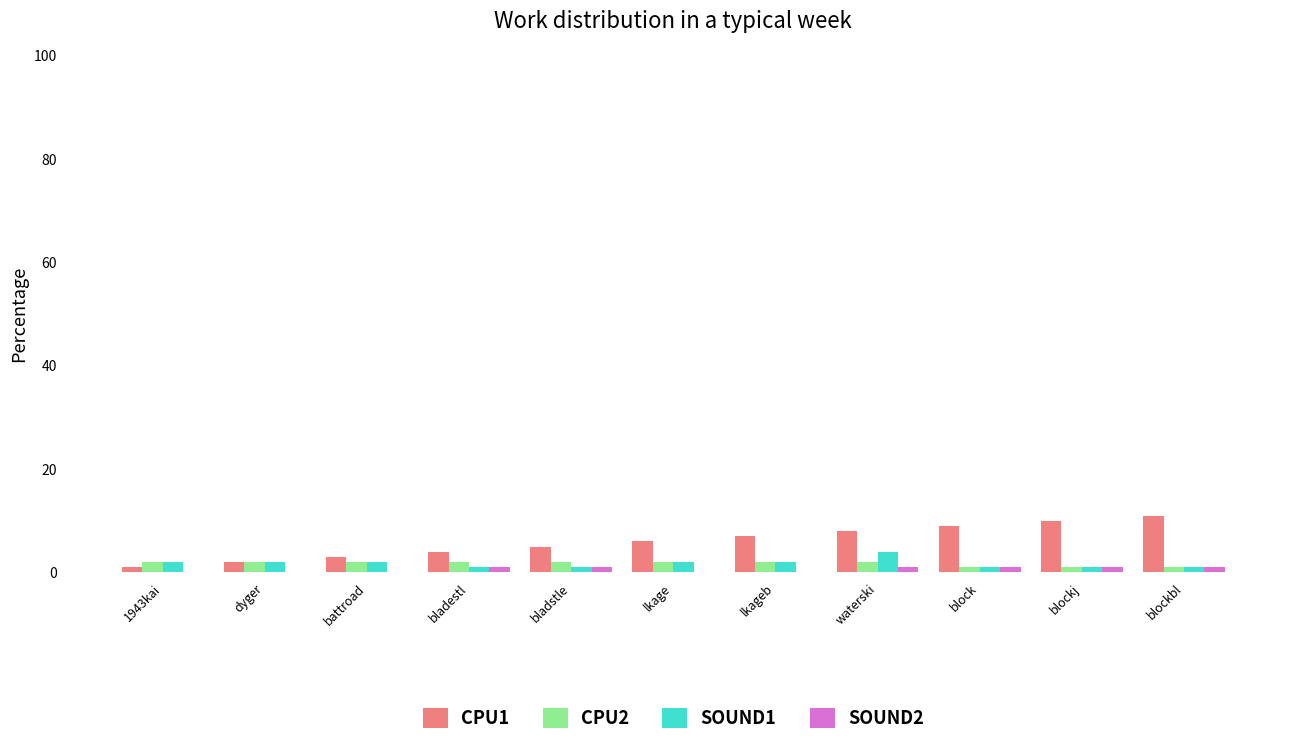

True or false: SOUND2 has a value of 0 at lkage.

True